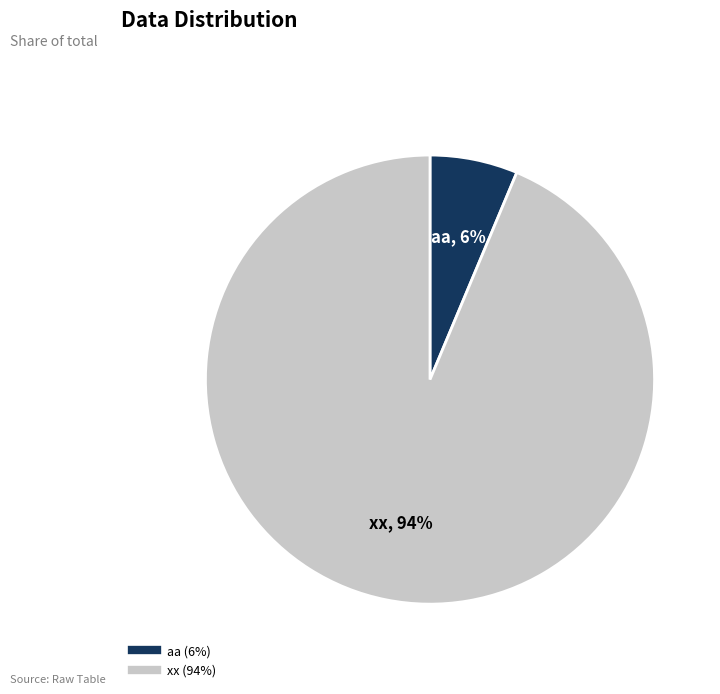

Does any single category account for the majority?

Yes